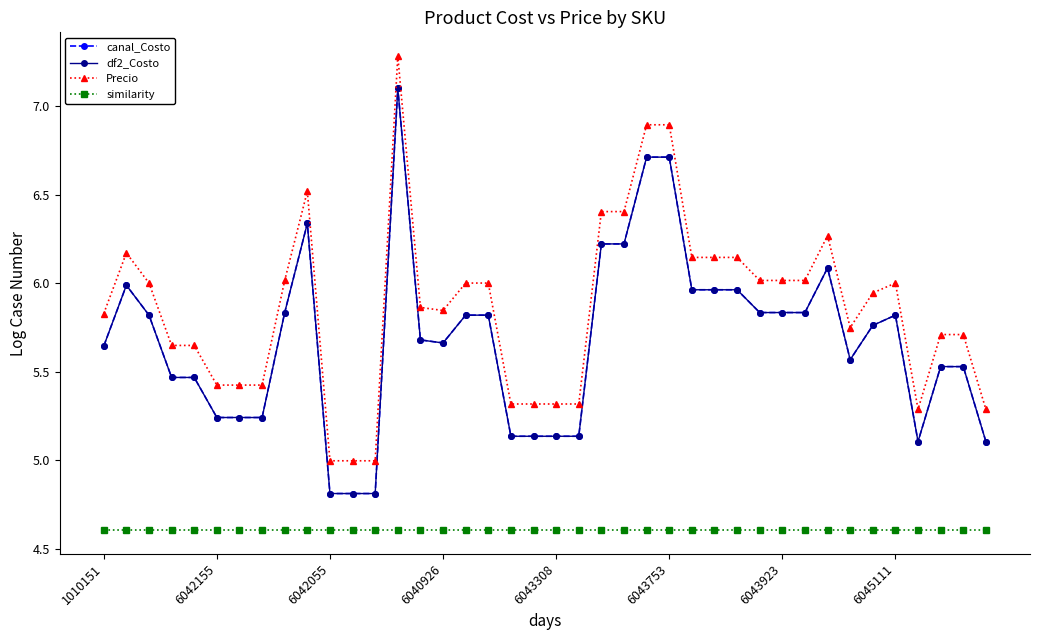

What is the sum of all canal_Costo values?

227.1